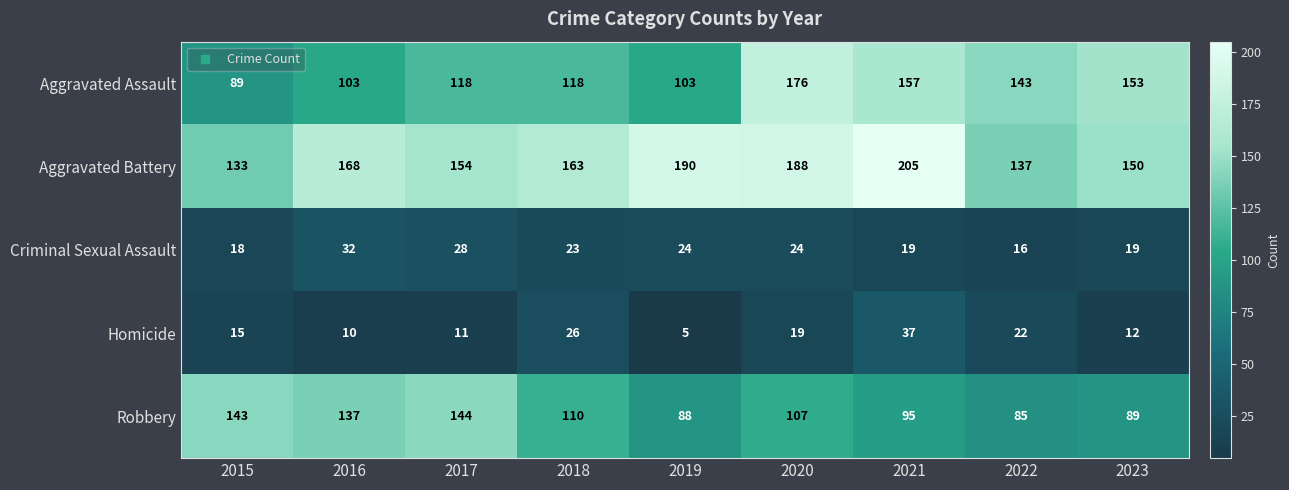

What is the sum of the Homicide values at 2020 and 2023?

31